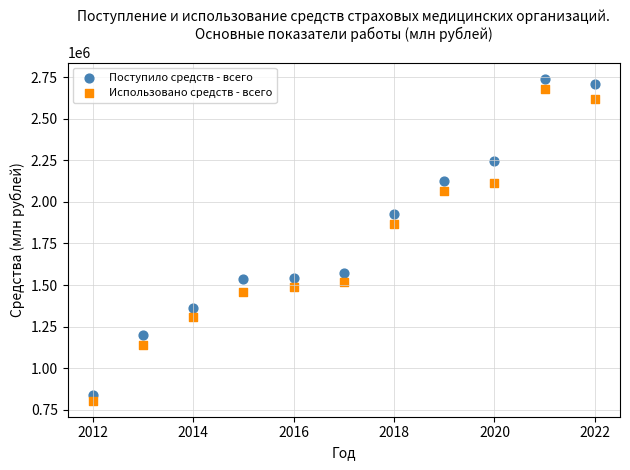

What are all the series names shown in the legend?

Поступило средств - всего, Использовано средств - всего